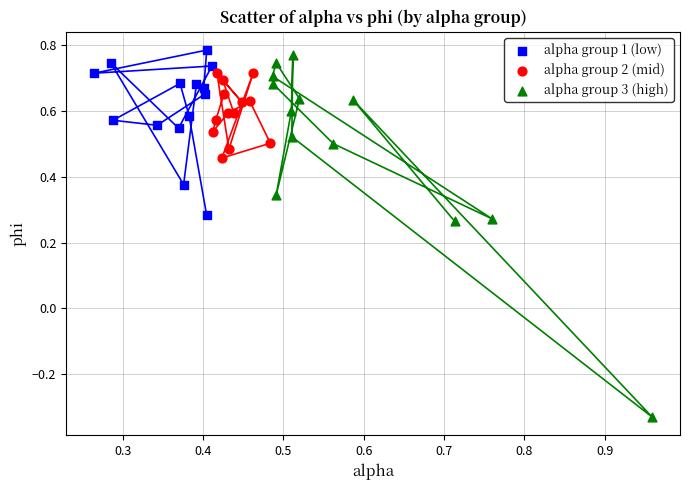

Which series has the widest spread of Y values?

alpha group 3 (high)